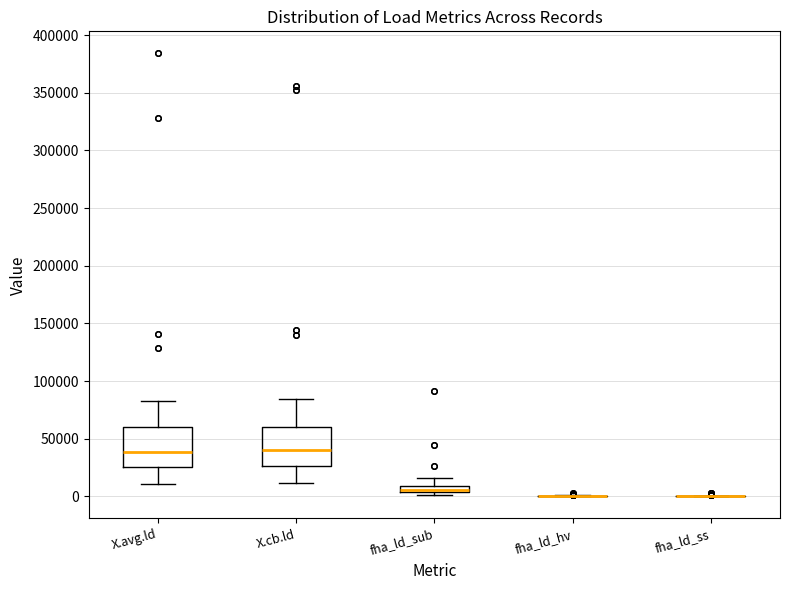

Where is the lower edge of the box for X.avg.ld on the y-axis? The values are not printed on the chart, so give them approximately, as read against the axis.

25000